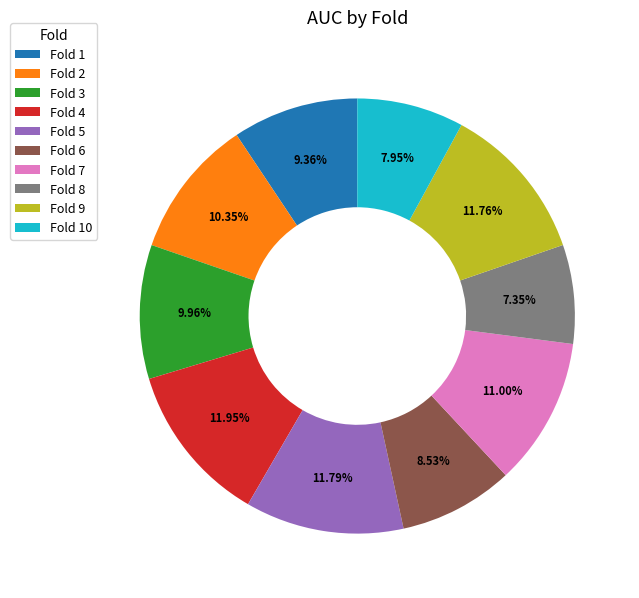

To the nearest percent, what is the combined percentage of Fold 8 and Fold 5?

19%